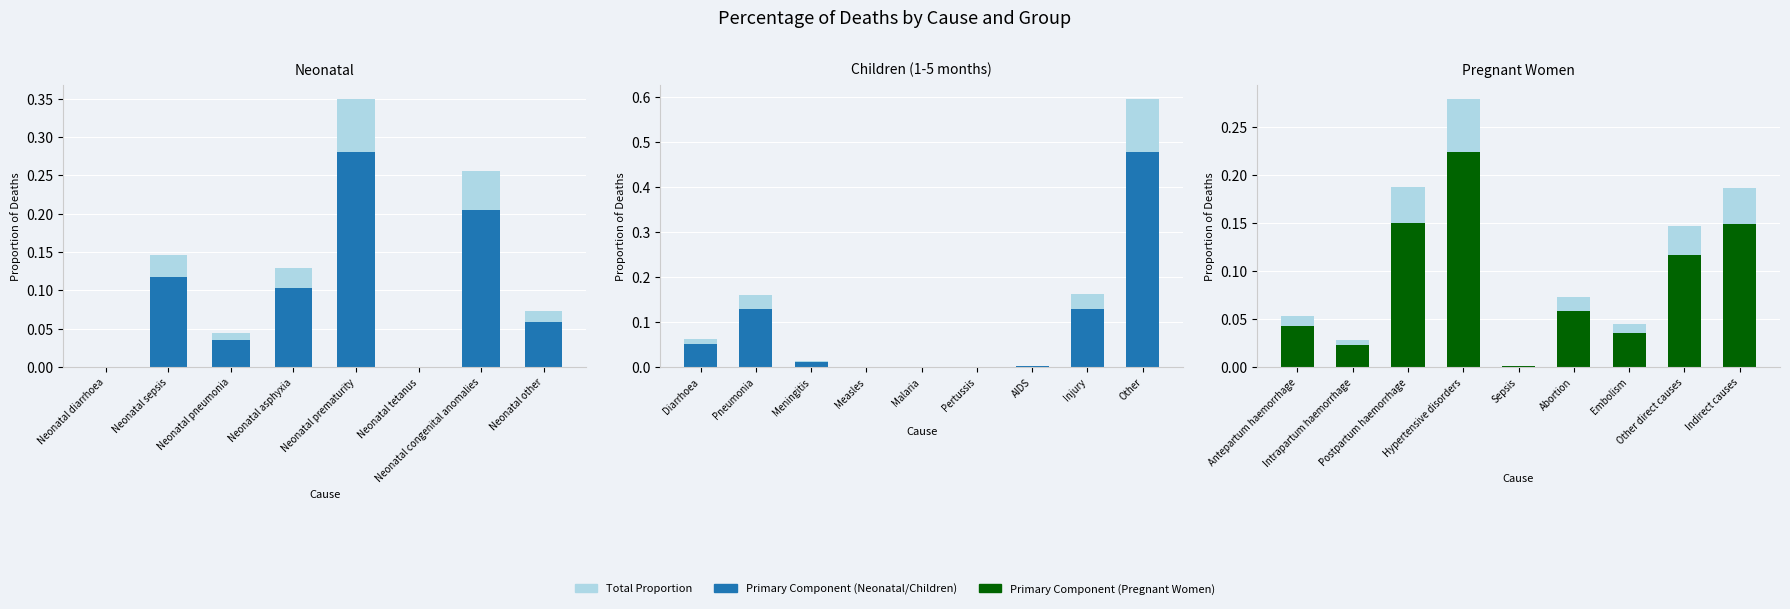

How many categories are shown in the chart?

9